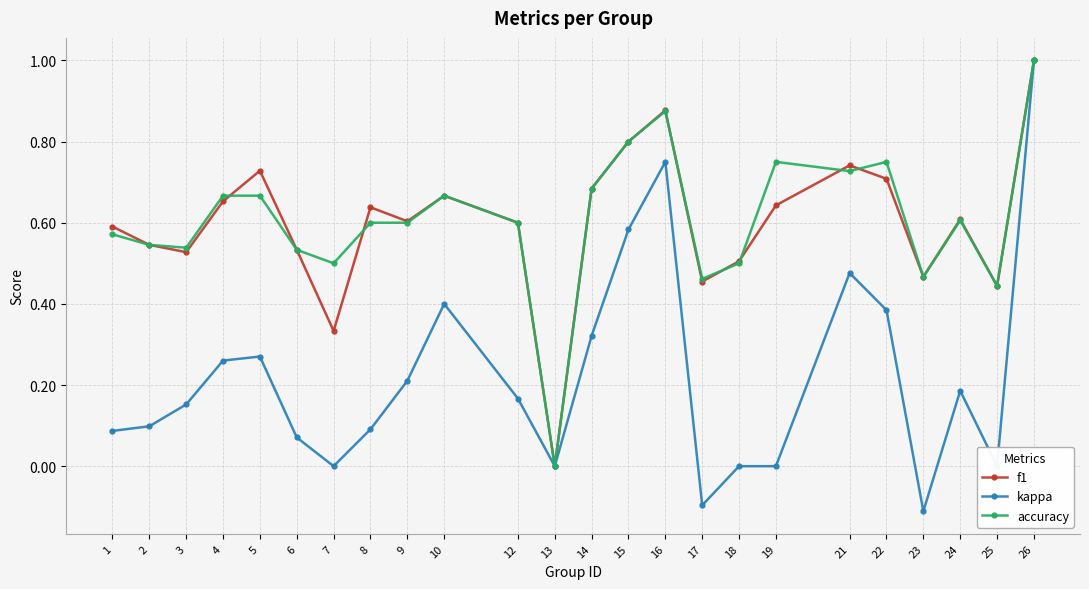

True or false: kappa has a value of 0.8 at 15.

False